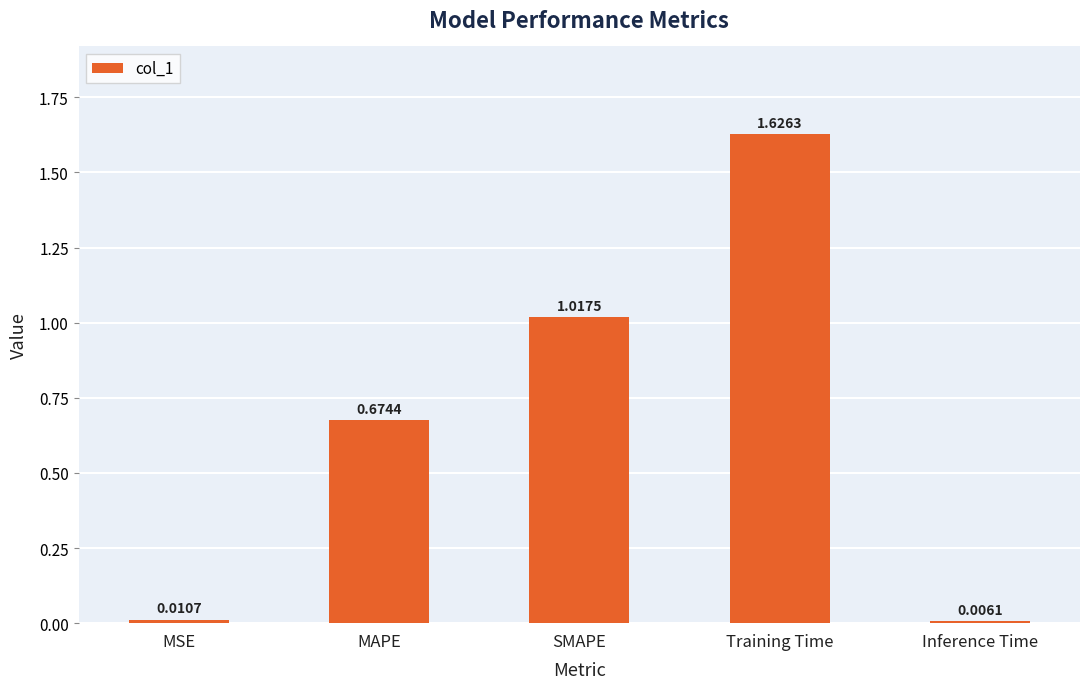

Are the bars horizontal?

No